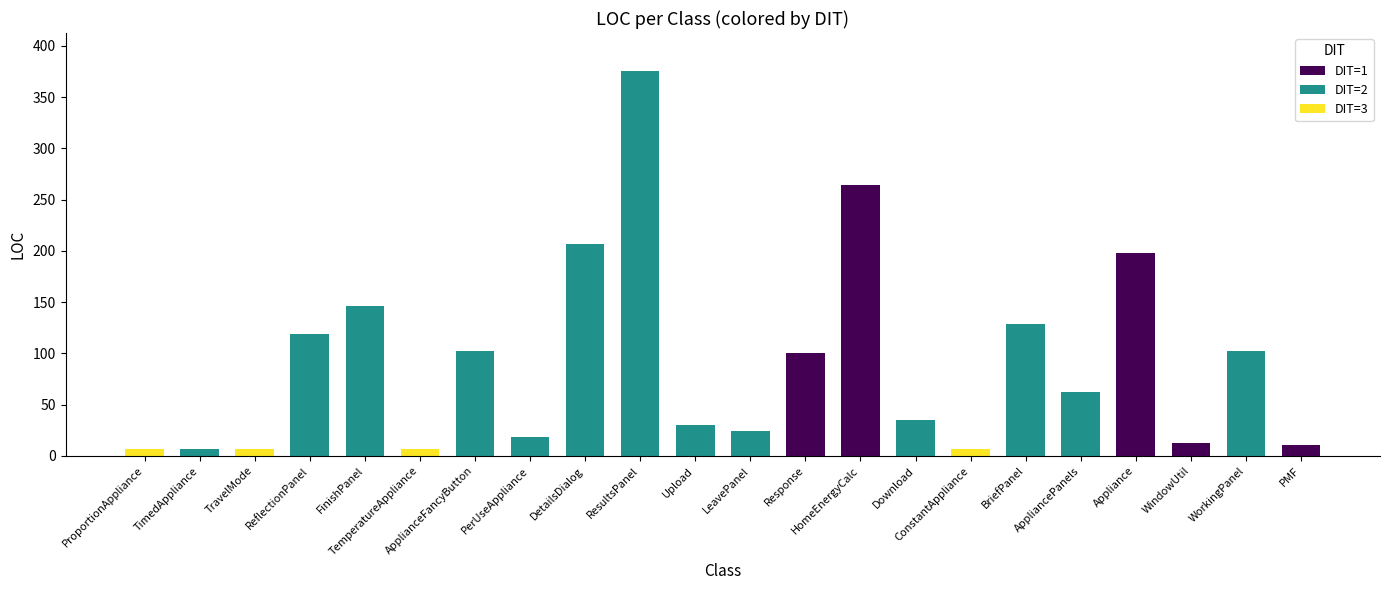

What value does the data have at Response, to the nearest 10?

100